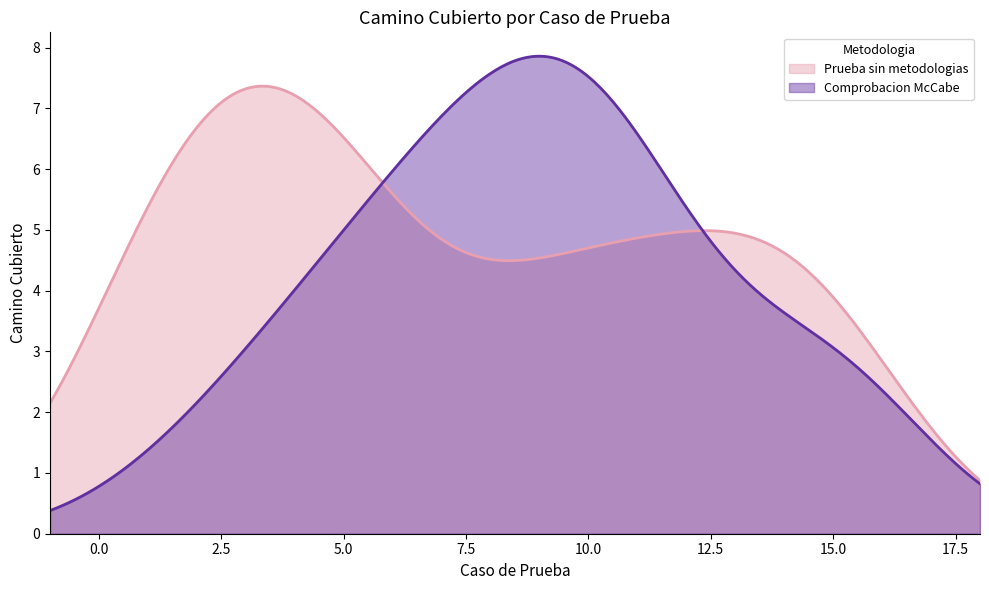

Which series has the largest range (max minus min)?

Comprobacion McCabe